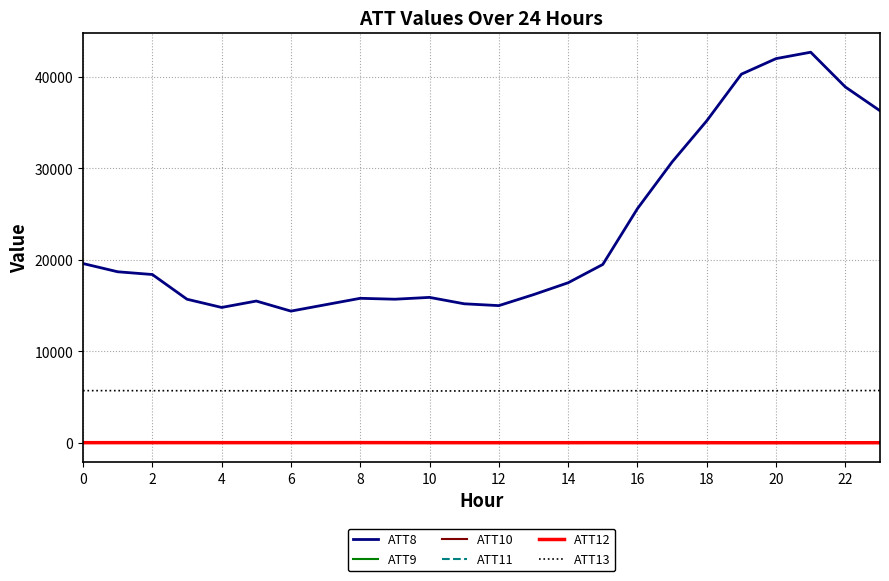

What are all the series names shown in the legend?

ATT8, ATT9, ATT10, ATT11, ATT12, ATT13